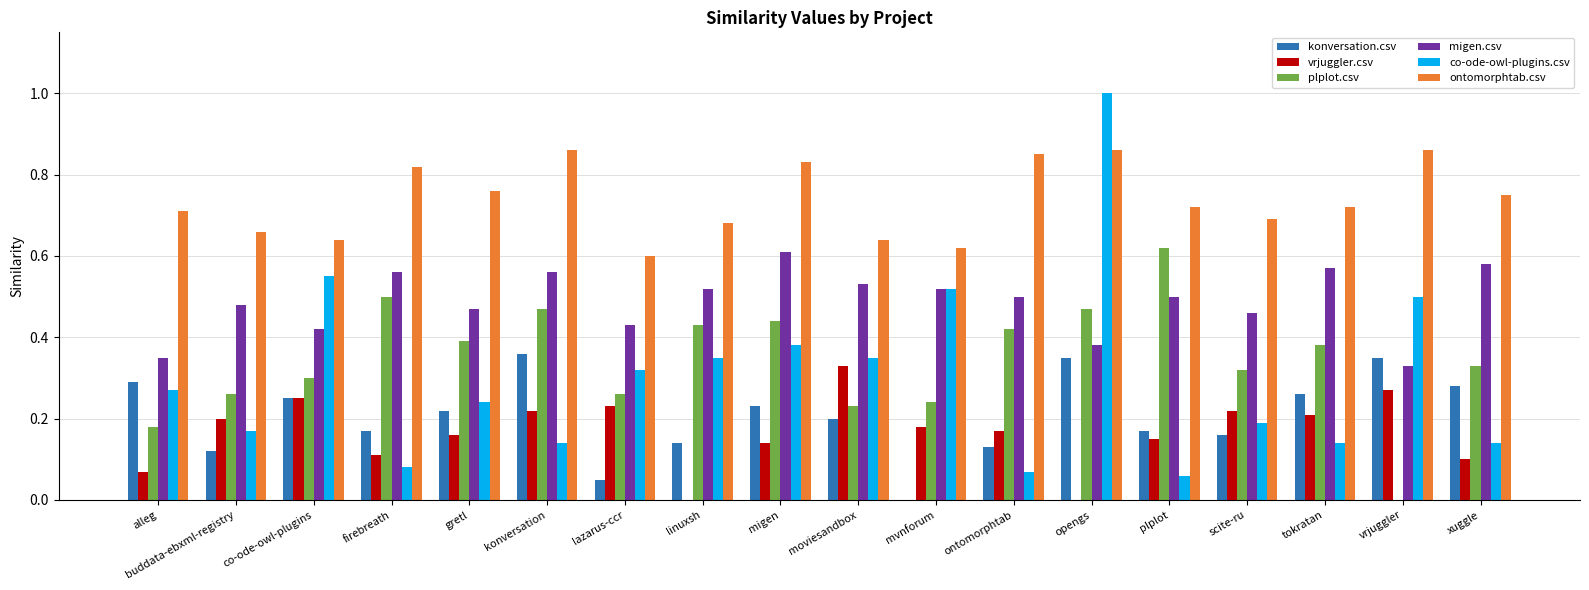

What is the total value across all series at ontomorphtab?

2.1